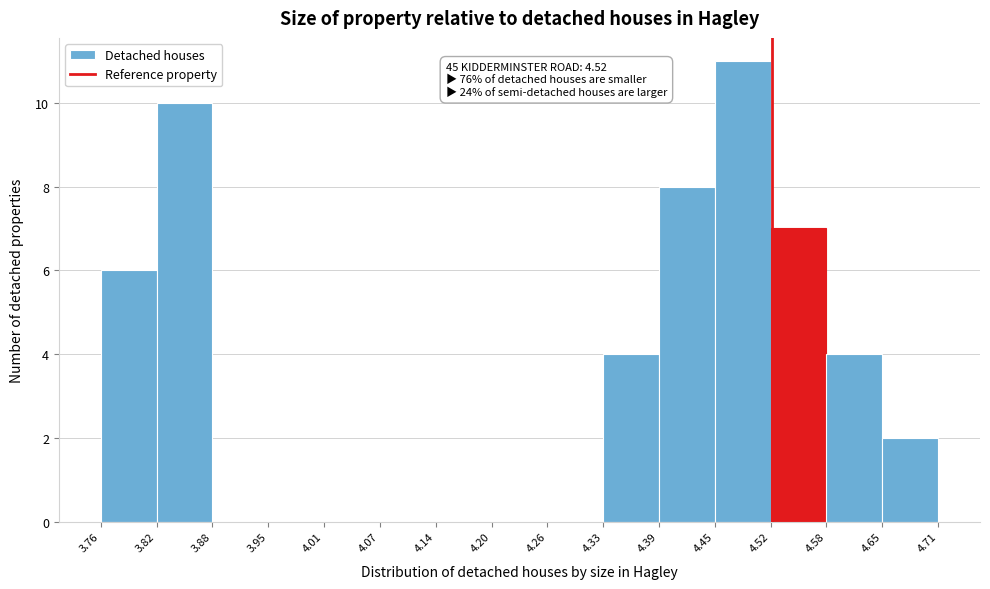

Over which range of the x-axis is the bar tallest?

4.45 to 4.52